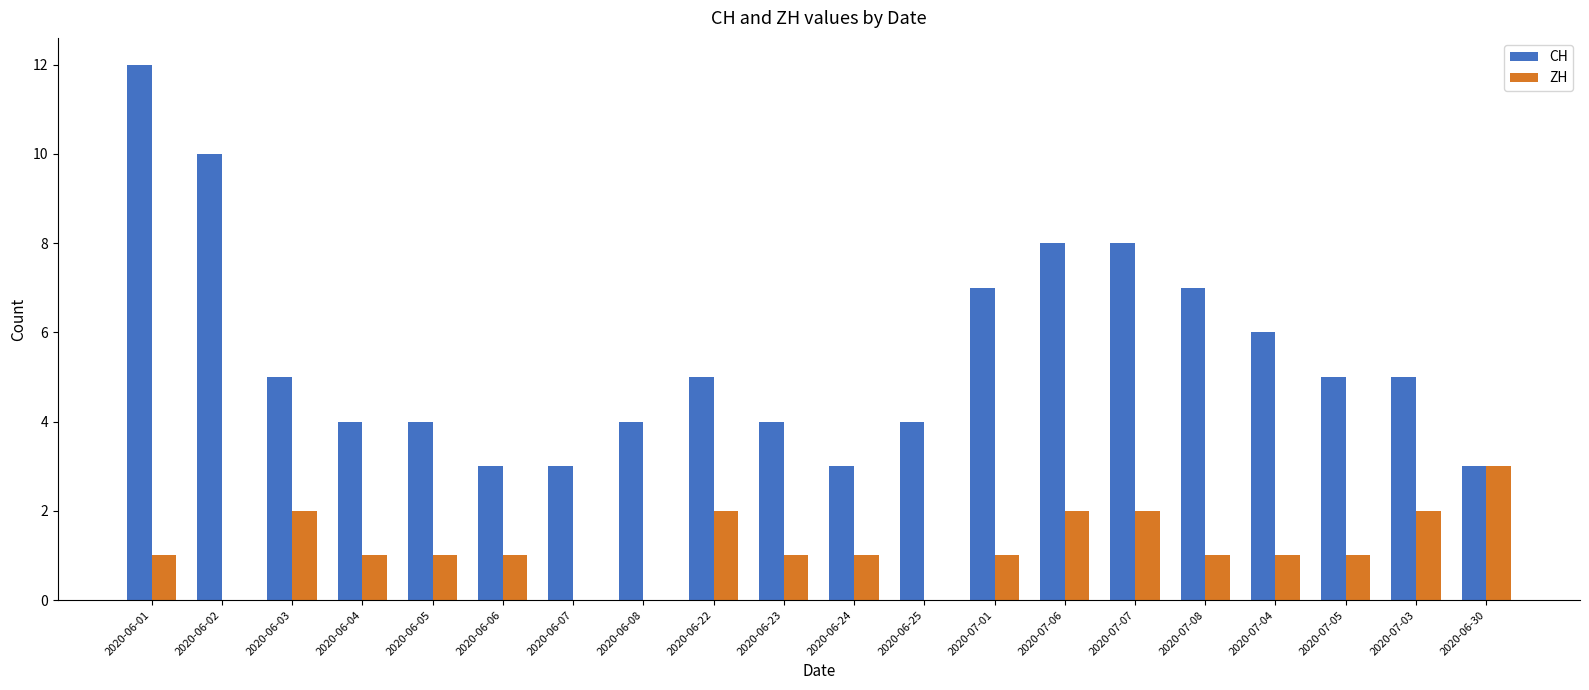

At which label does ZH reach its peak?

2020-06-30